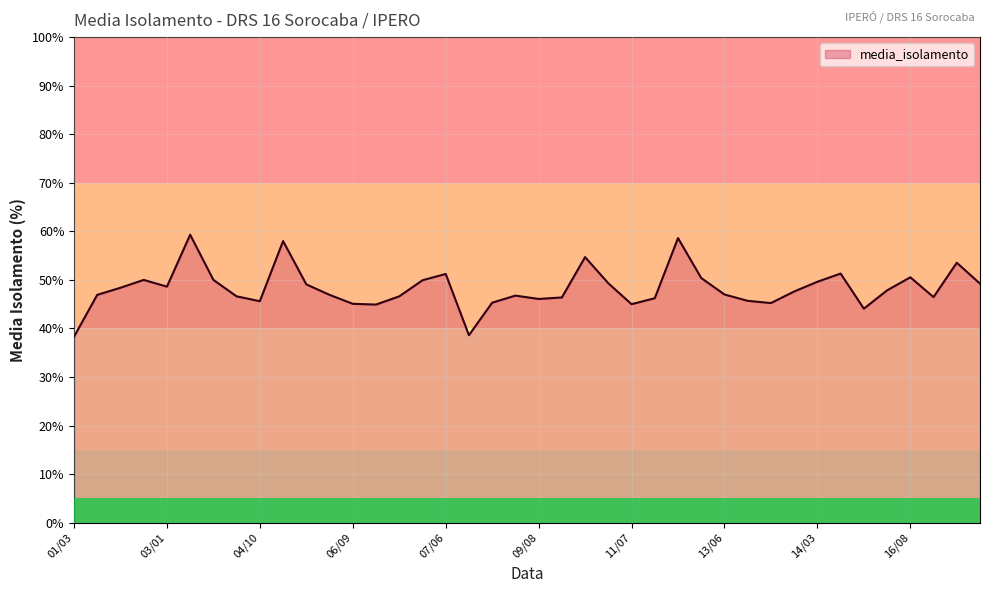

How many categories are shown in the chart?

40